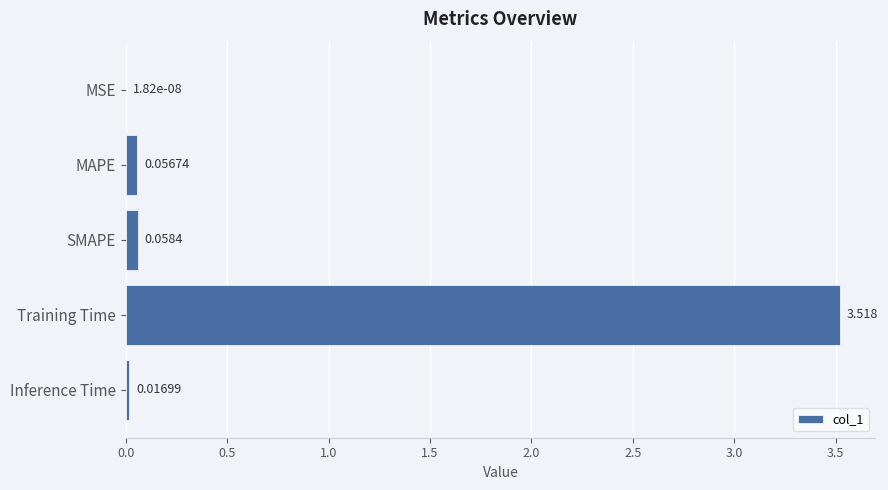

Where is the data nearest to the value 1?

SMAPE